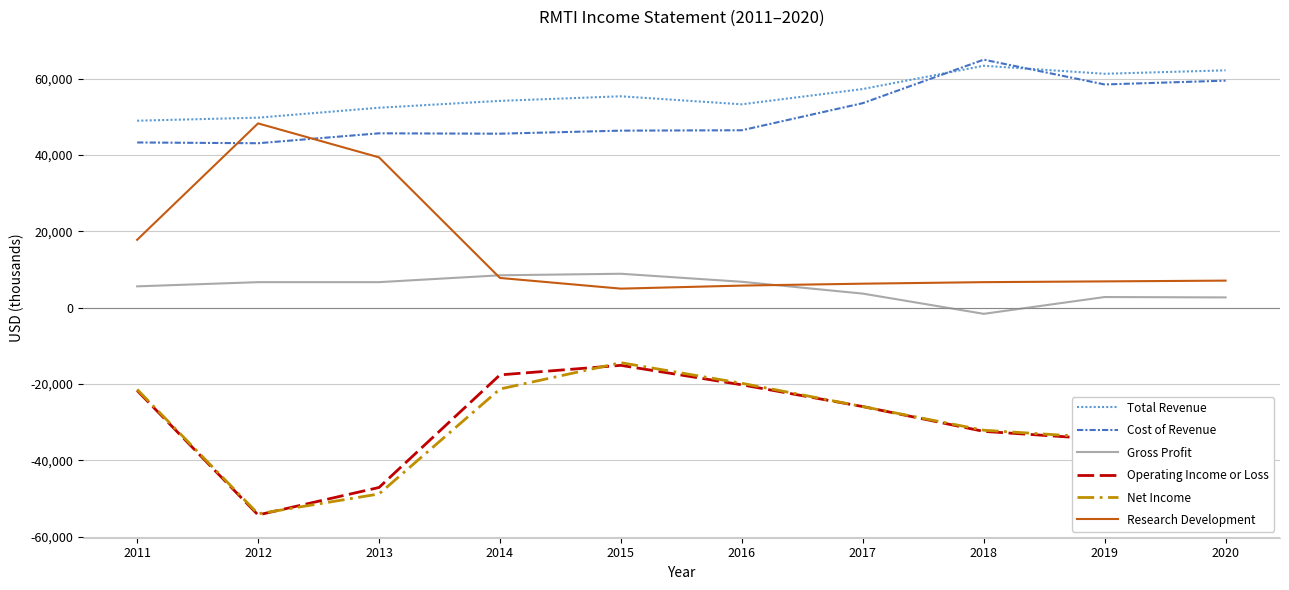

What is the difference between the highest and lowest values at 2014?

75500